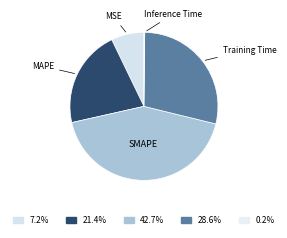

Is there a majority slice in this chart?

No